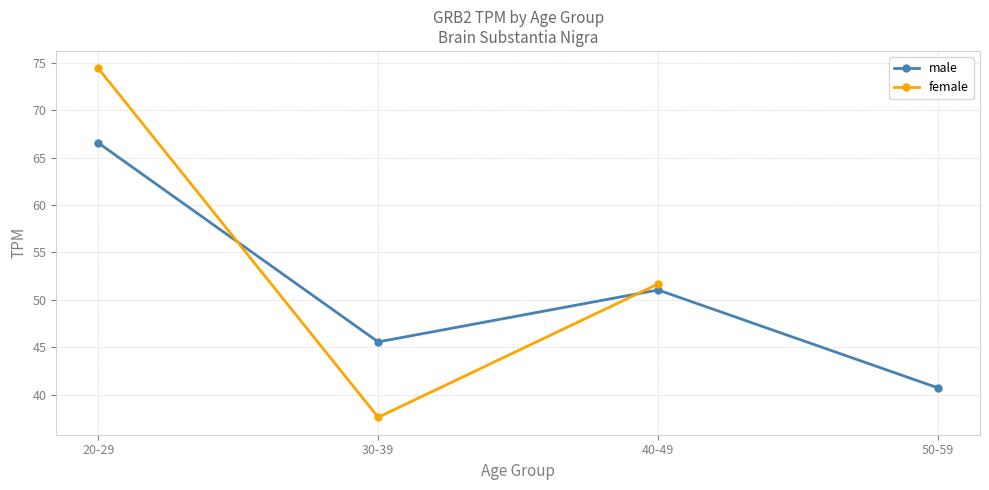

What is the difference between the maximum and minimum values in the male series?

25.8